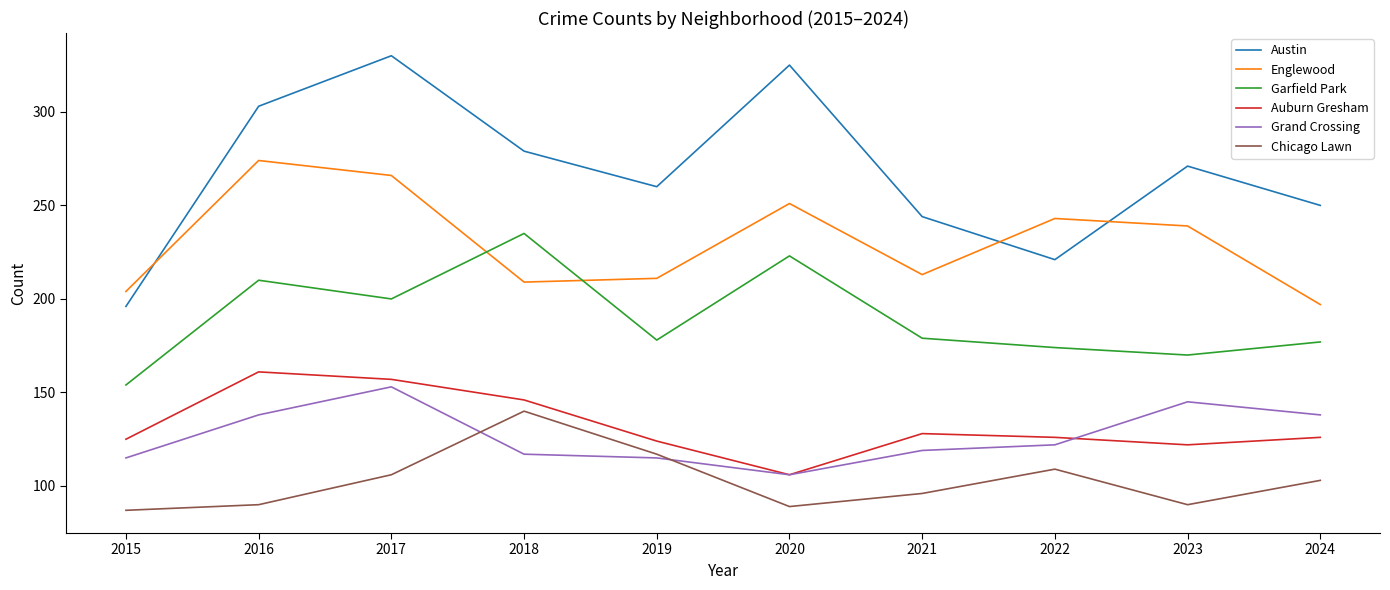

What is the difference between the highest and lowest values at 2015?

117